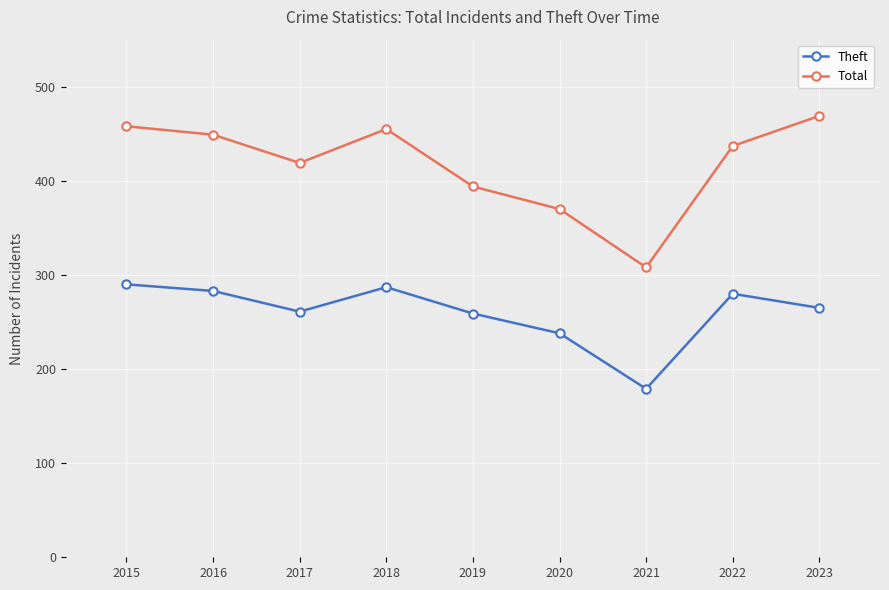

Which series has the largest total across all categories?

Total